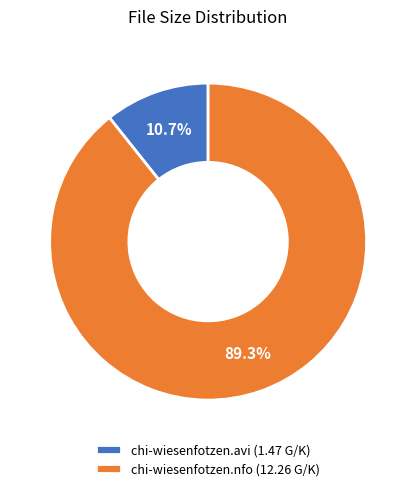

The chi-wiesenfotzen.nfo slice represents 89% of the pie. True or false?

True